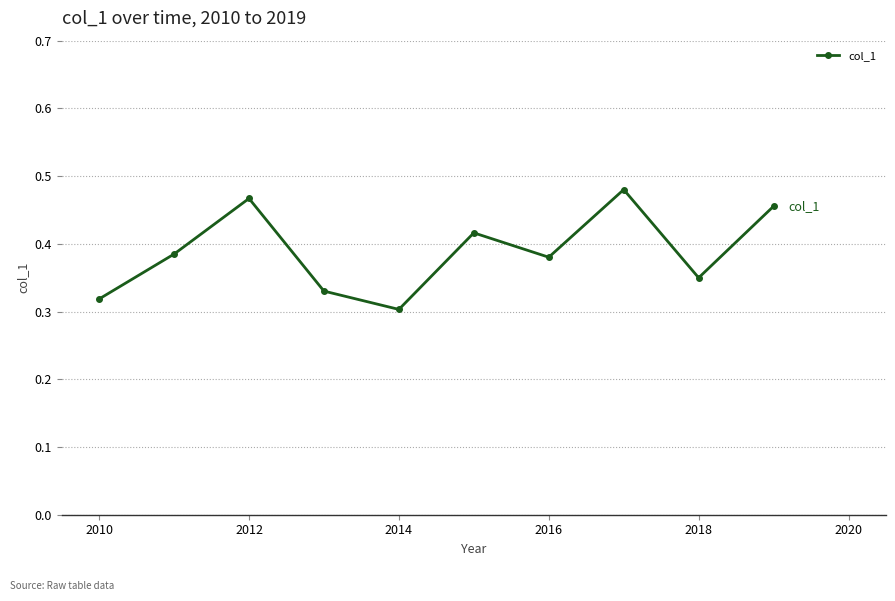

True or false: the data has more than 0 interior local peaks.

True